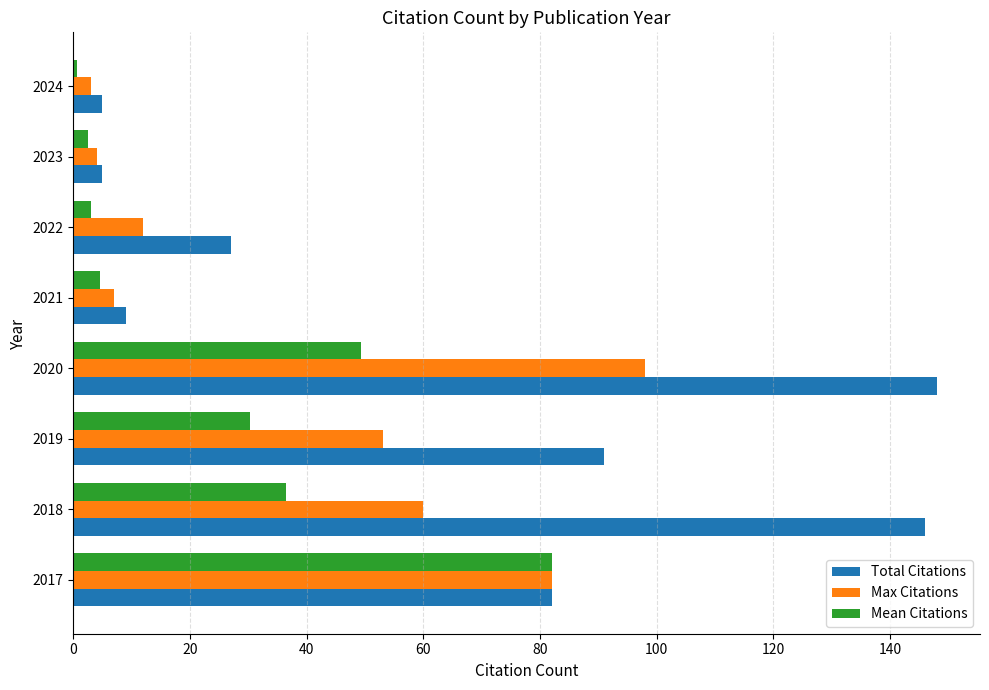

At which label is Max Citations closest to 50?

2019